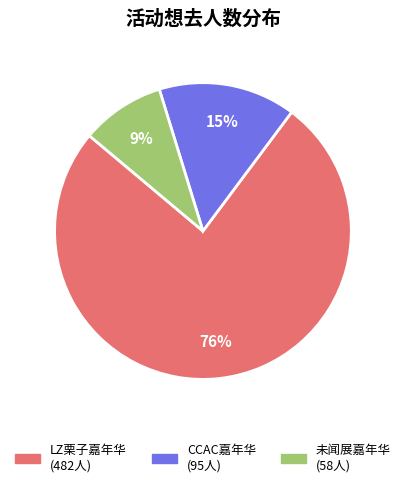

Does any single category account for the majority?

Yes